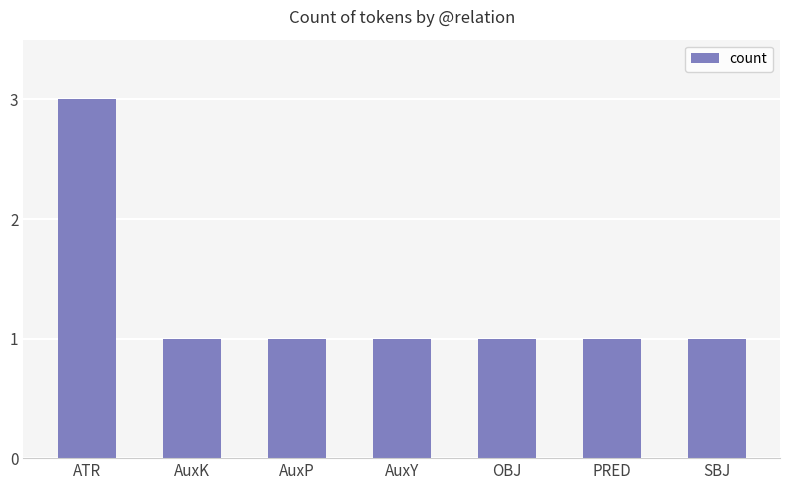

Count the values in the range 1 to 2.

6